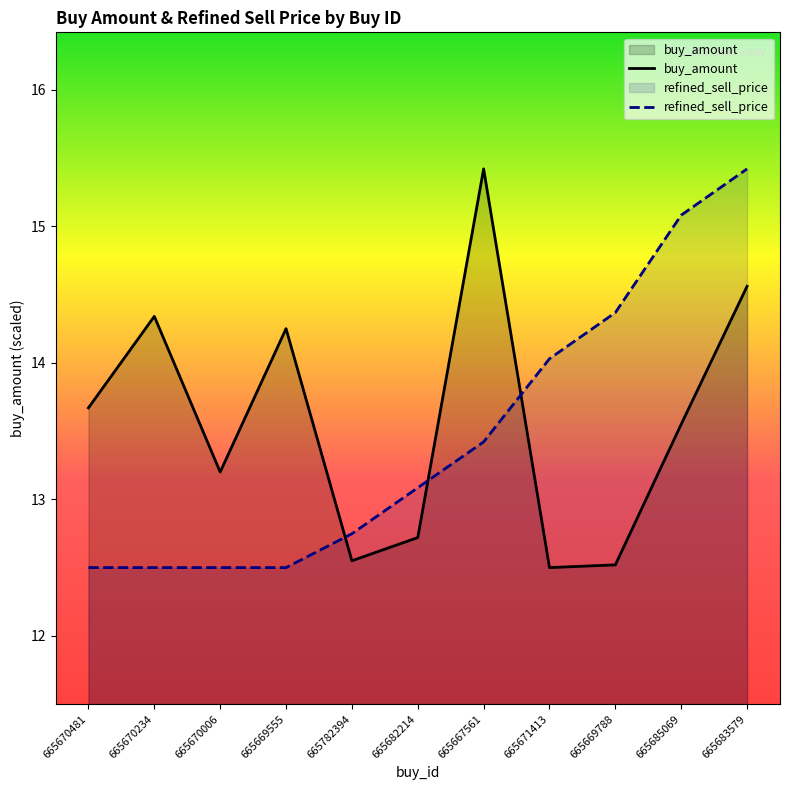

What is the minimum value shown in the chart?

12.5